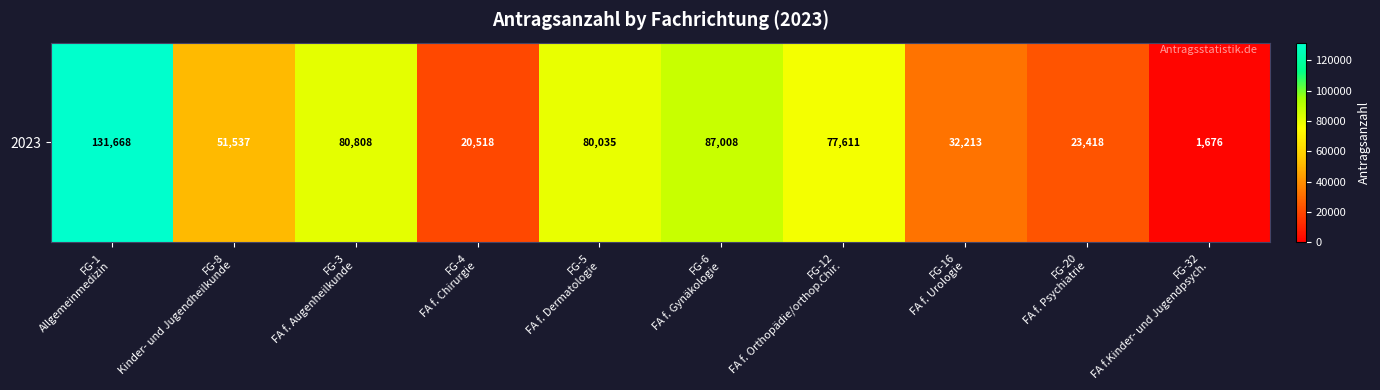

What is the change in value from FG-5
FA f. Dermatologie to FG-16
FA f. Urologie?

-47822